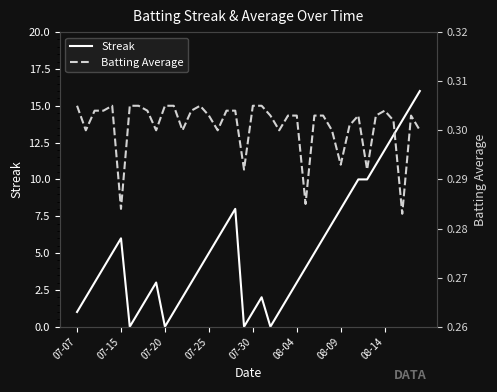

True or false: Batting Average has a value of 0.3 at 07-20.

True